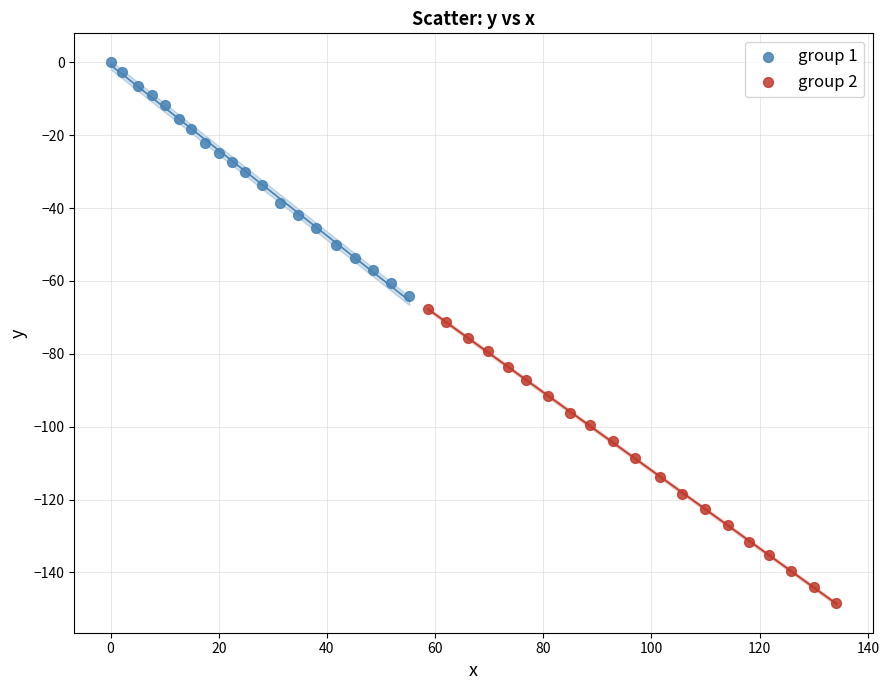

Which series reaches the maximum Y coordinate?

group 1